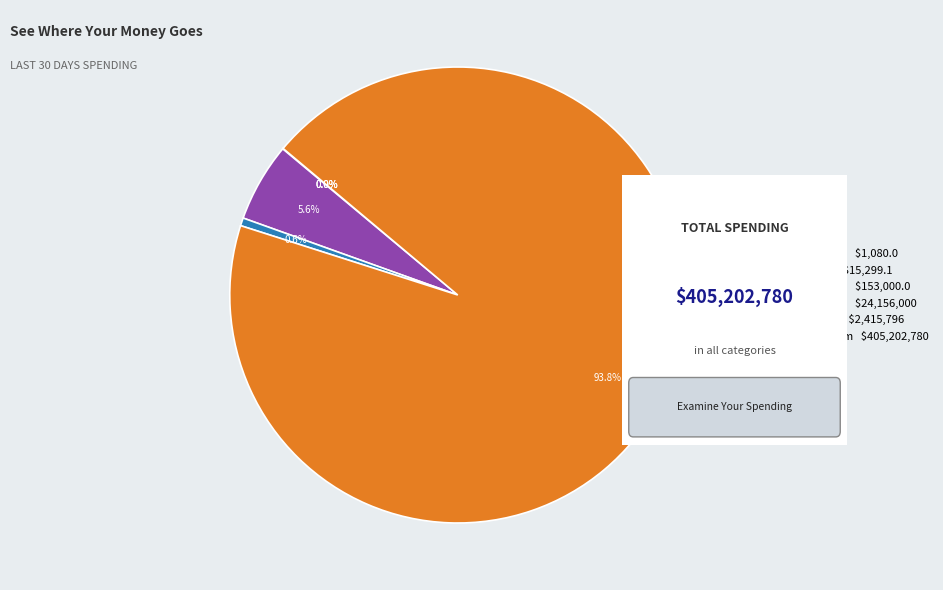

Does x^3 sum account for over 50% of the chart?

No